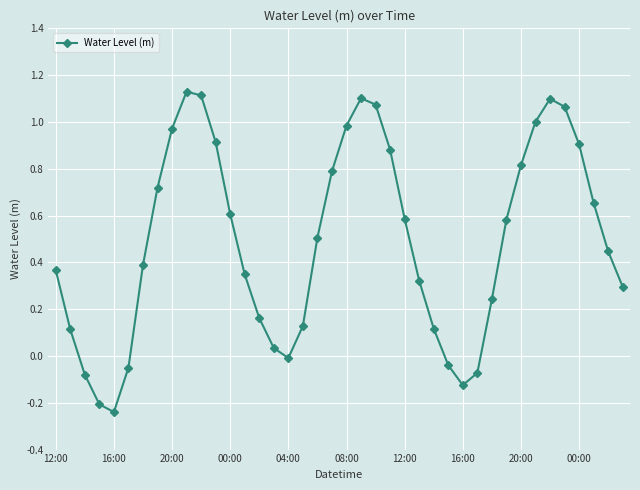

What is the average value?

0.5